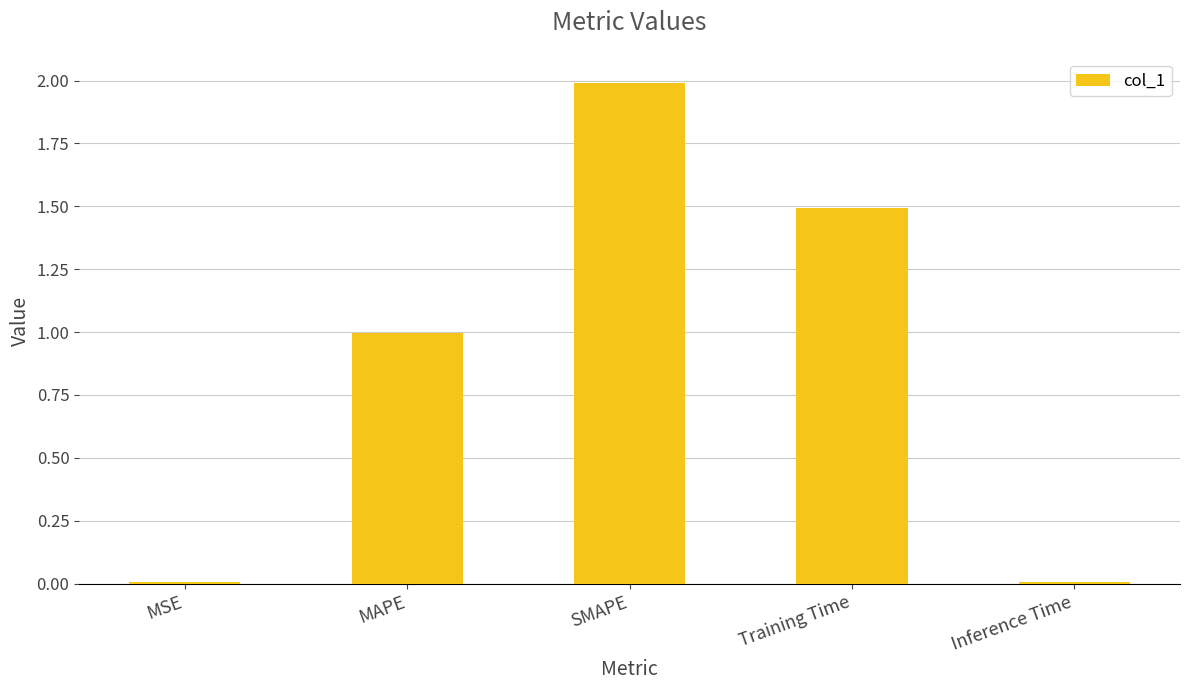

What is the greatest value displayed?

2.0